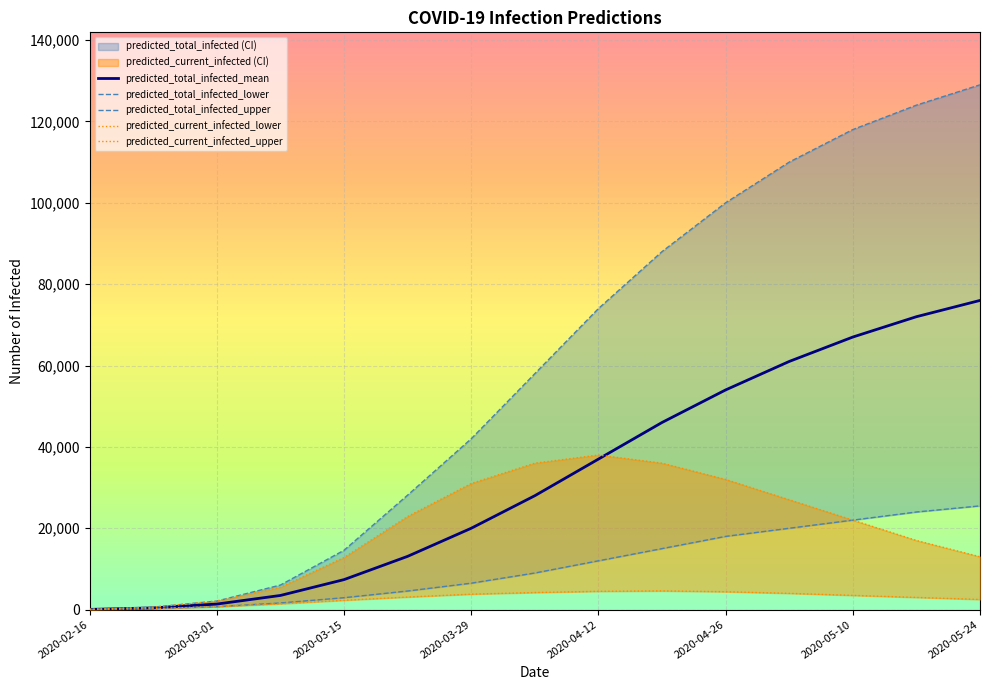

The value of predicted_total_infected_mean at 2020-05-24 is 76000. True or false?

True